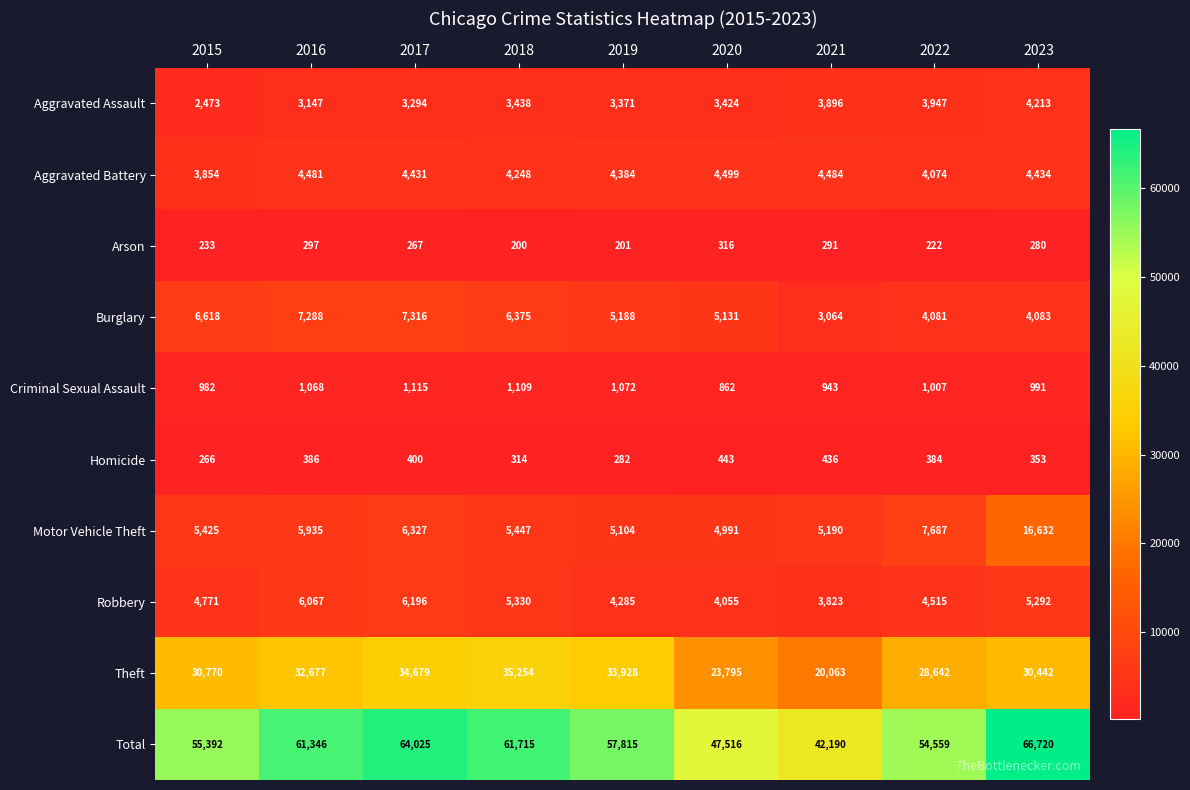

What is the difference between the second highest and minimum values in the Theft series?

14616